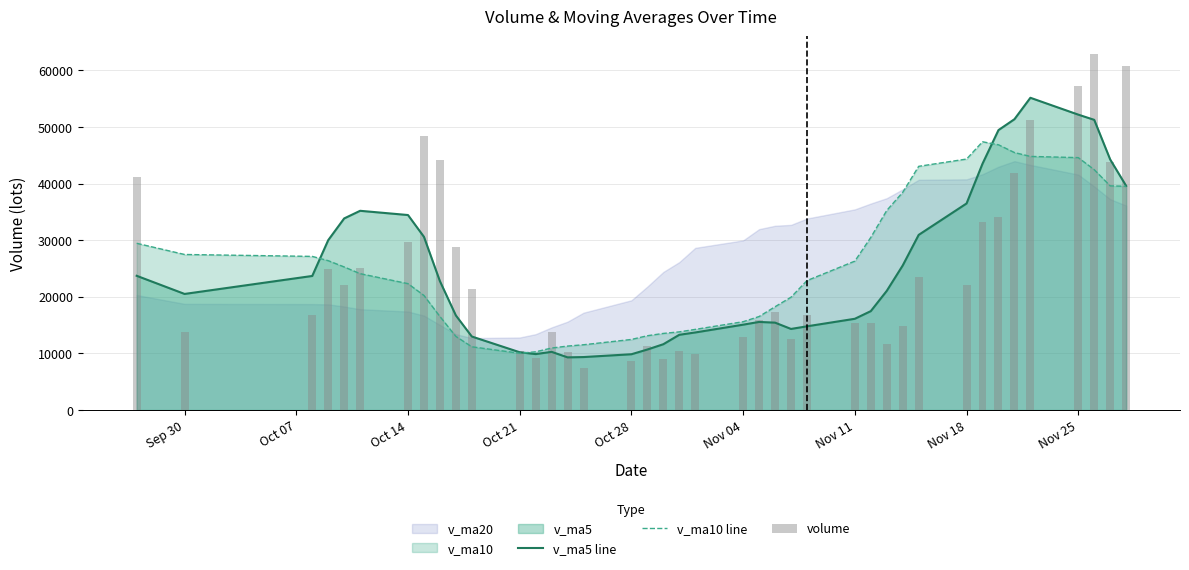

Read the v_ma5 line value at Nov 18.

36493.9